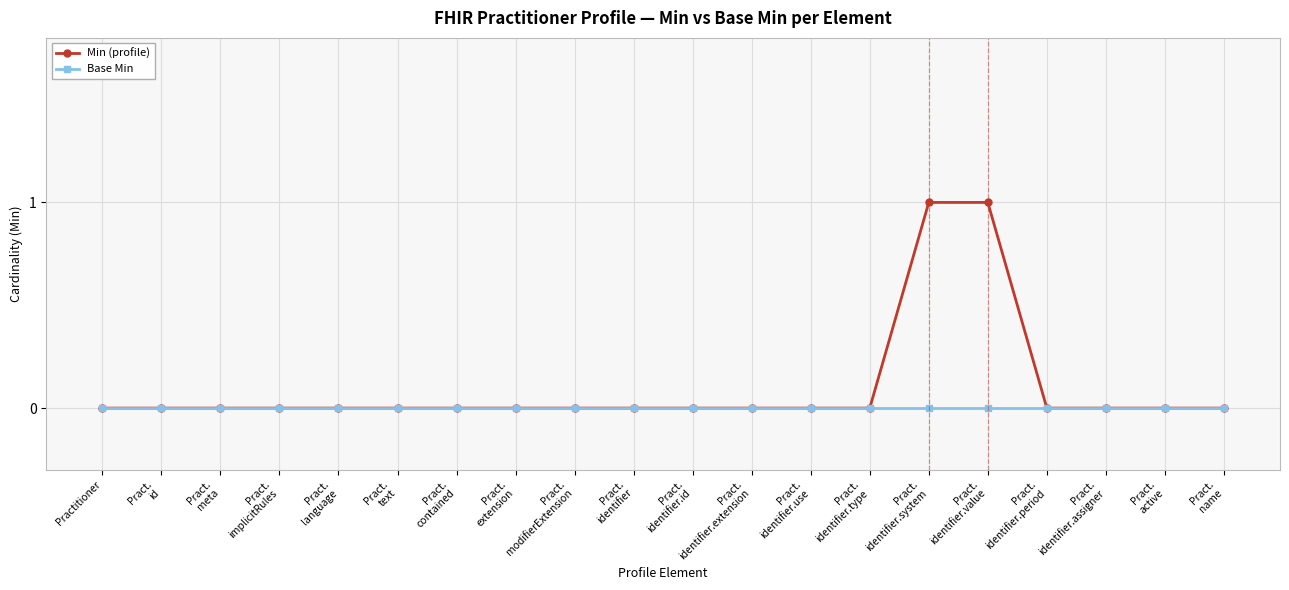

Rank the series by their average value, from lowest to highest.

Base Min, Min (profile)